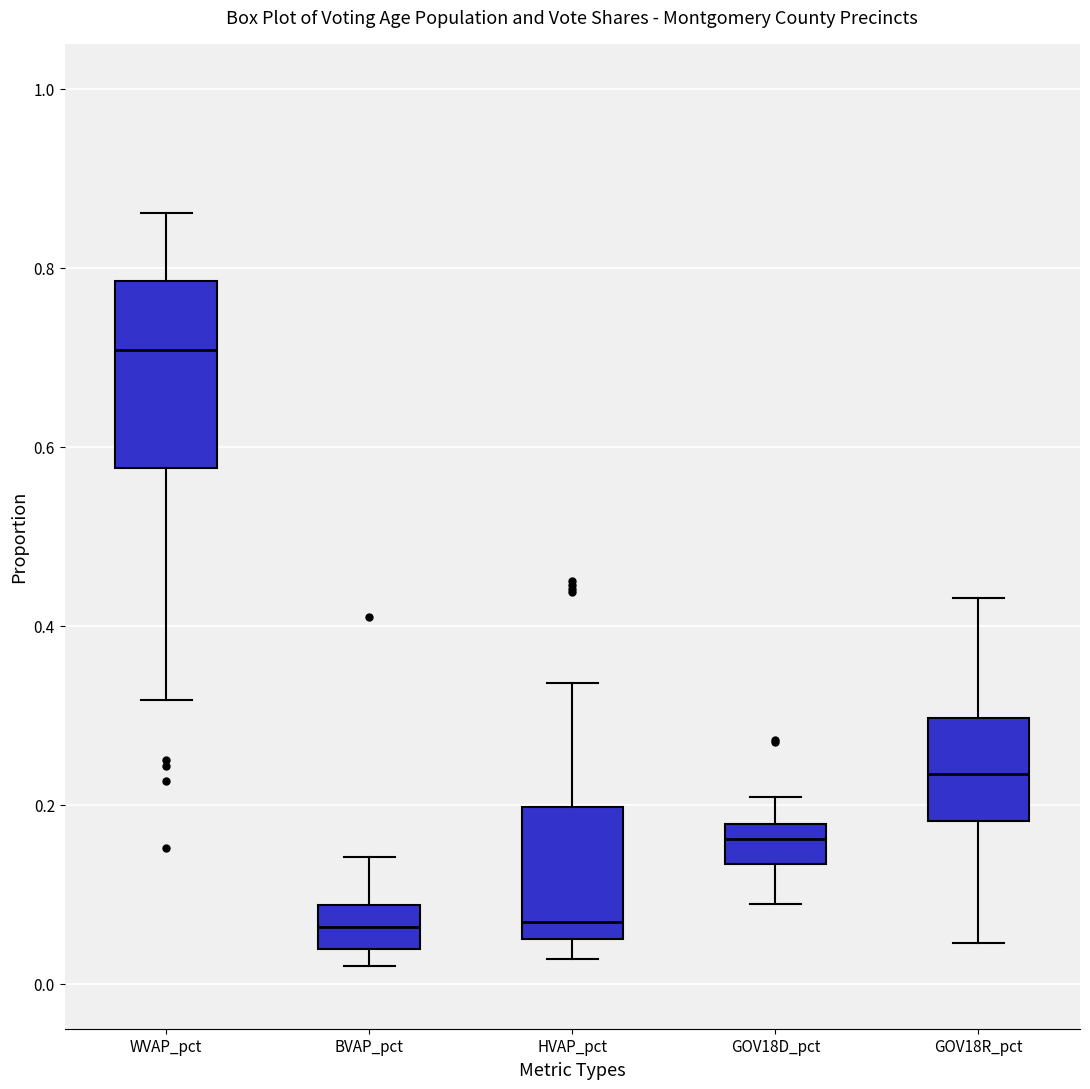

Where does the upper whisker of the box for WVAP_pct end on the y-axis? The values are not printed on the chart, so give them approximately, as read against the axis.

0.86